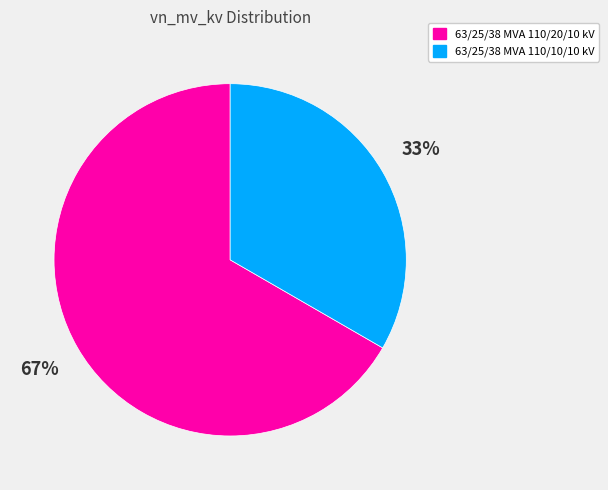

What percentage is the 63/25/38 MVA 110/10/10 kV slice, to the nearest percent?

33%